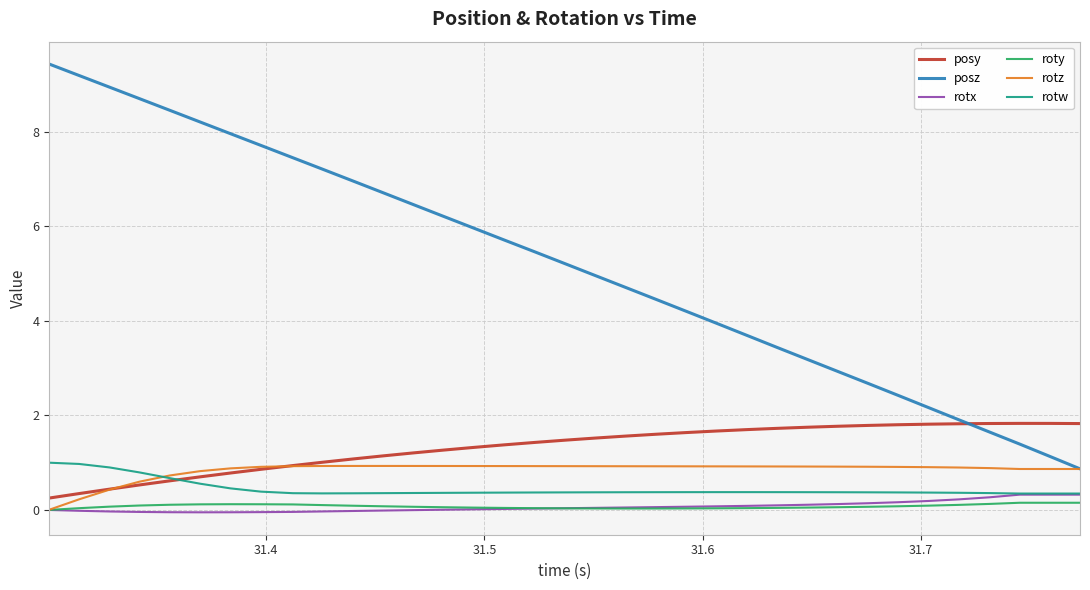

Which series has the largest range (max minus min)?

posz